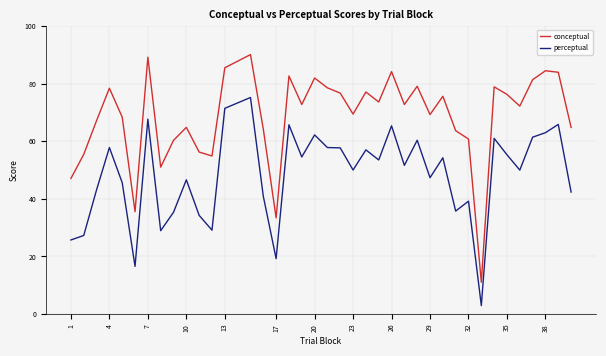

Rank the series by their average value, from highest to lowest.

conceptual, perceptual